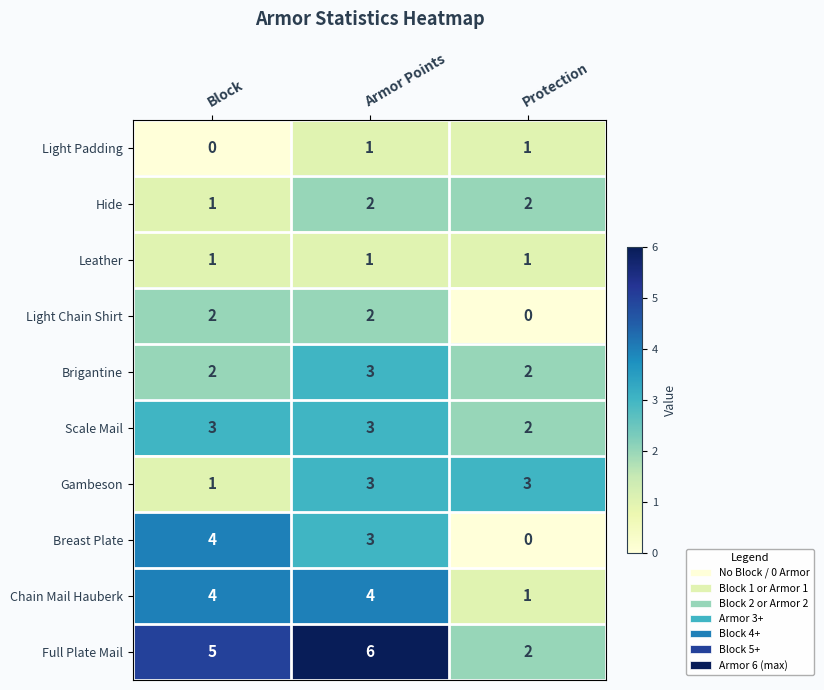

Is the value of Scale Mail at Protection greater than the value of Full Plate Mail at Armor Points?

No